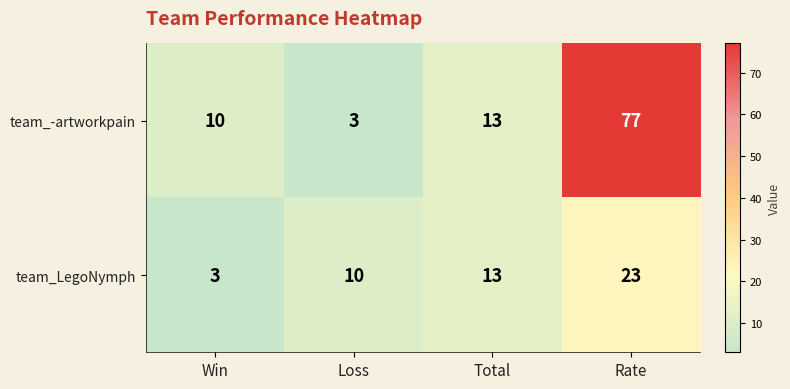

What is the difference between the team_-artworkpain values at Total and Rate?

64